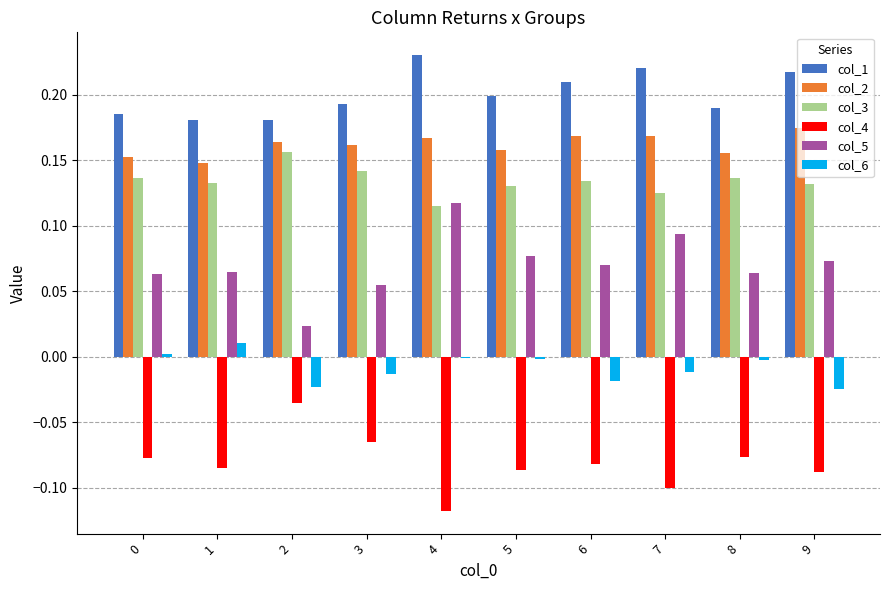

Which series changed the most between 4 and 5?

col_5